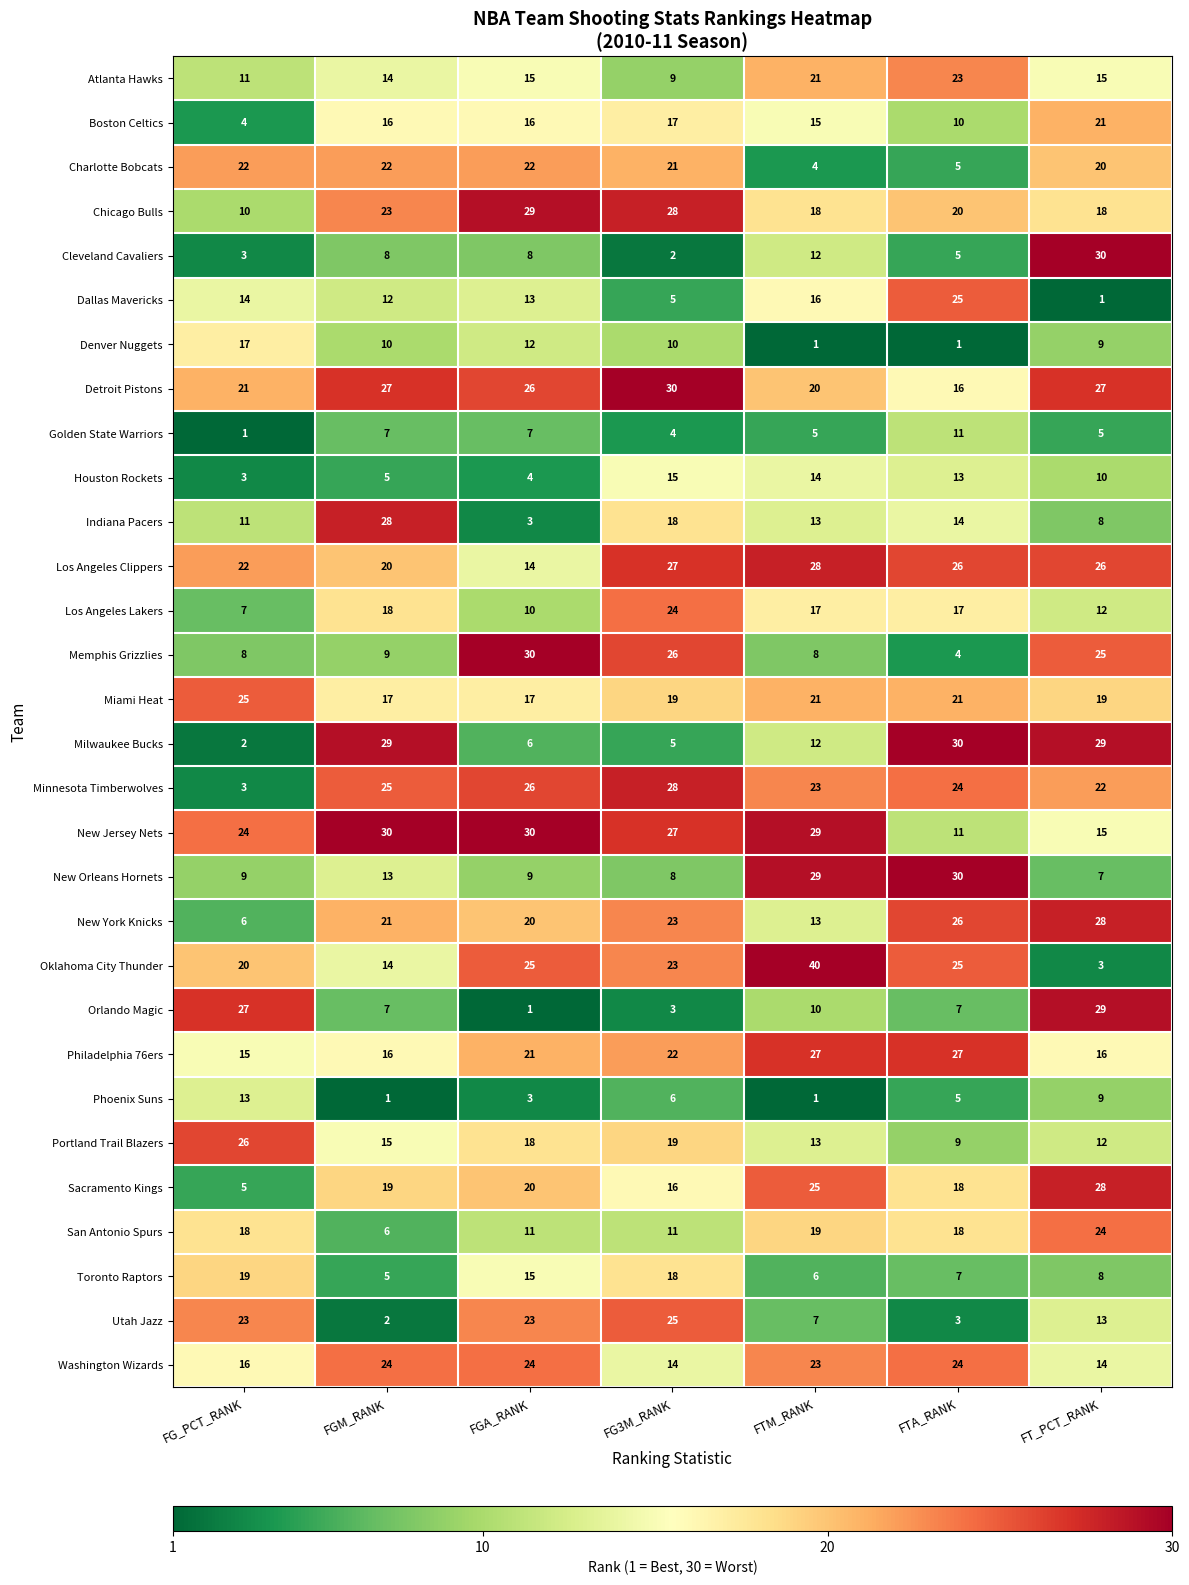

What is the sum of all Los Angeles Lakers values?

105